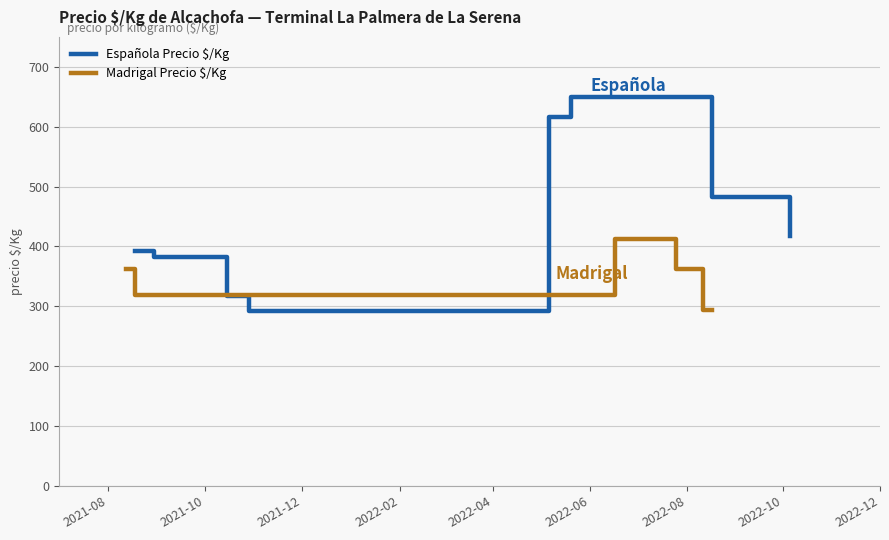

Where is the first local maximum for Española Precio $/Kg?

2021-08-18